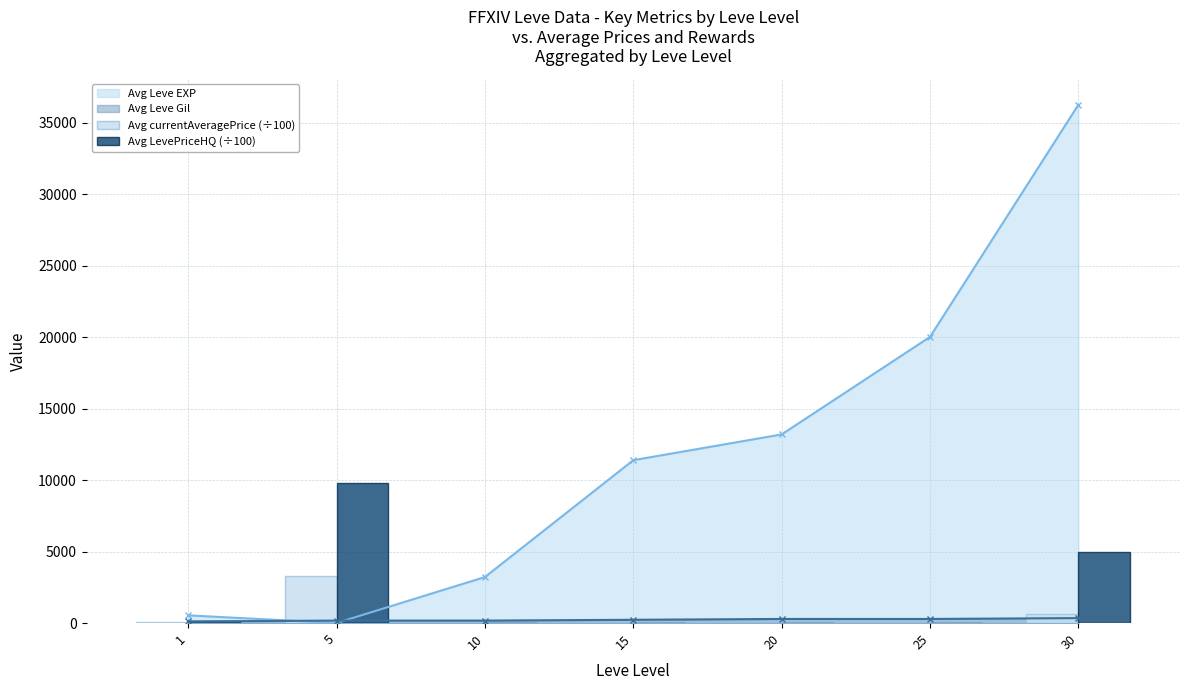

Is it true that Avg currentAveragePrice (÷100) equals 3270.7 at 5?

True